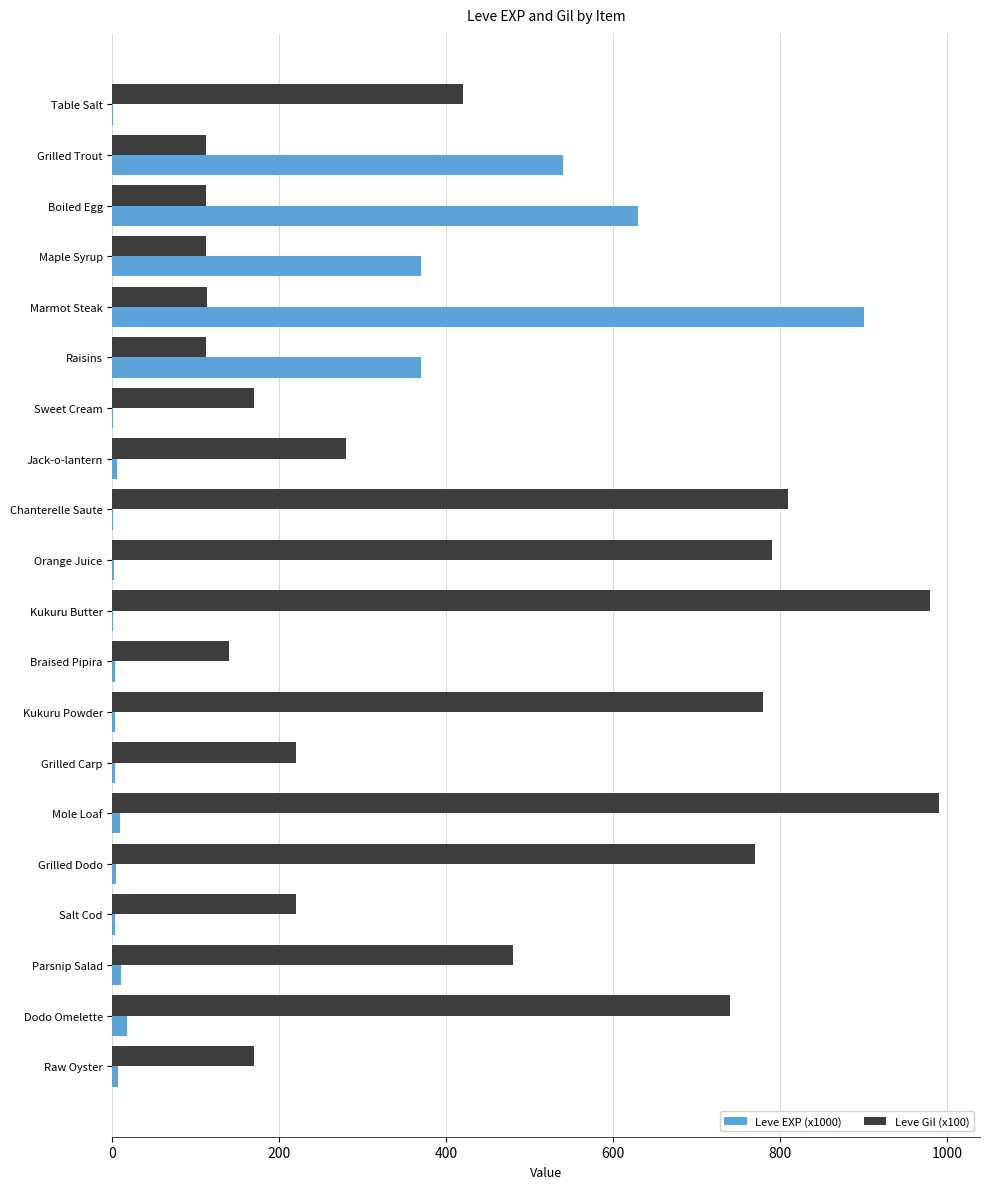

What is the total value across all series at Raisins?

482